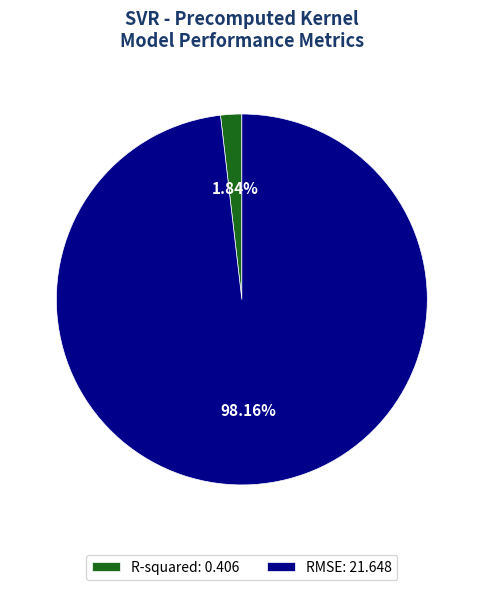

To the nearest percent, what is the difference between the R-squared and RMSE slice percentages?

96%